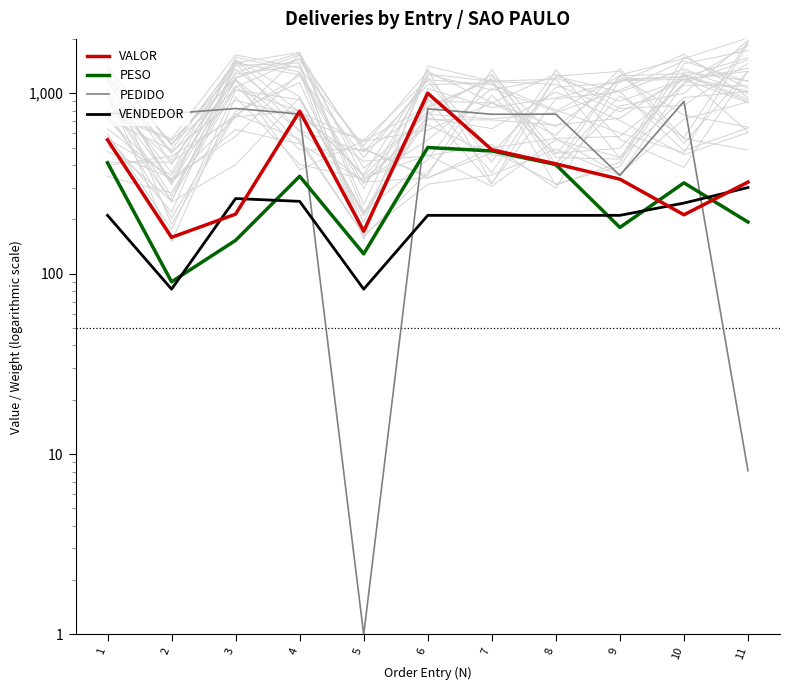

Which series has the largest total across all categories?

PEDIDO